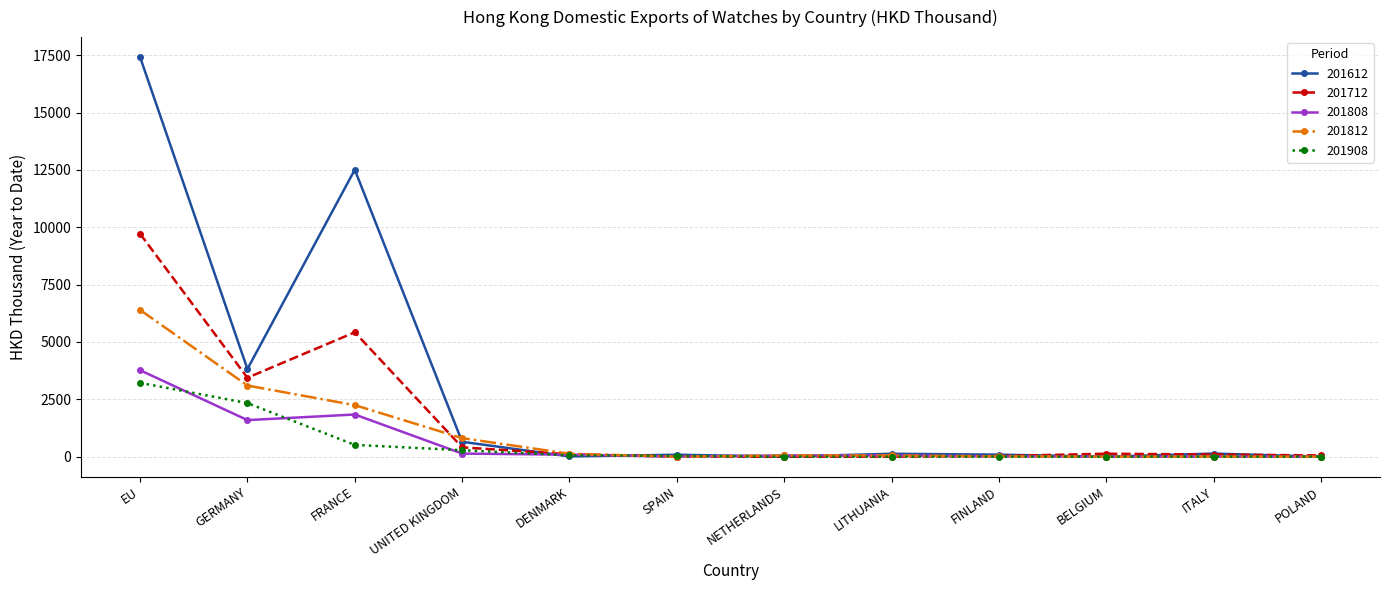

Rank the series by their maximum value, from lowest to highest.

201908, 201808, 201812, 201712, 201612